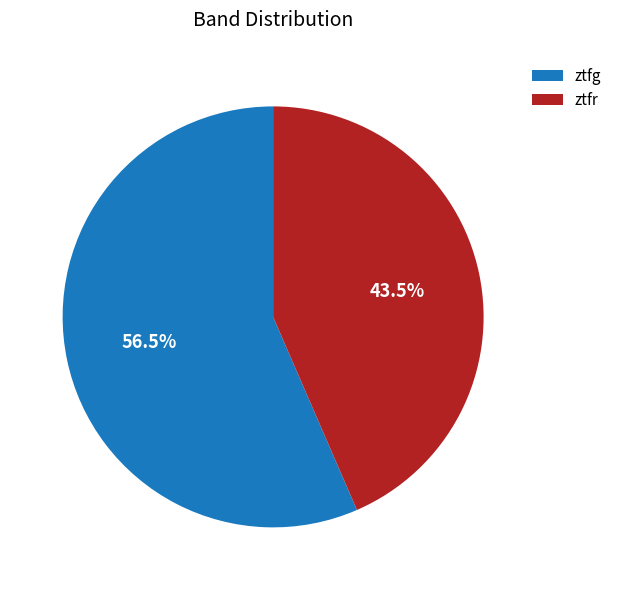

What is the ratio of the value at ztfr to the value at ztfg?

0.8